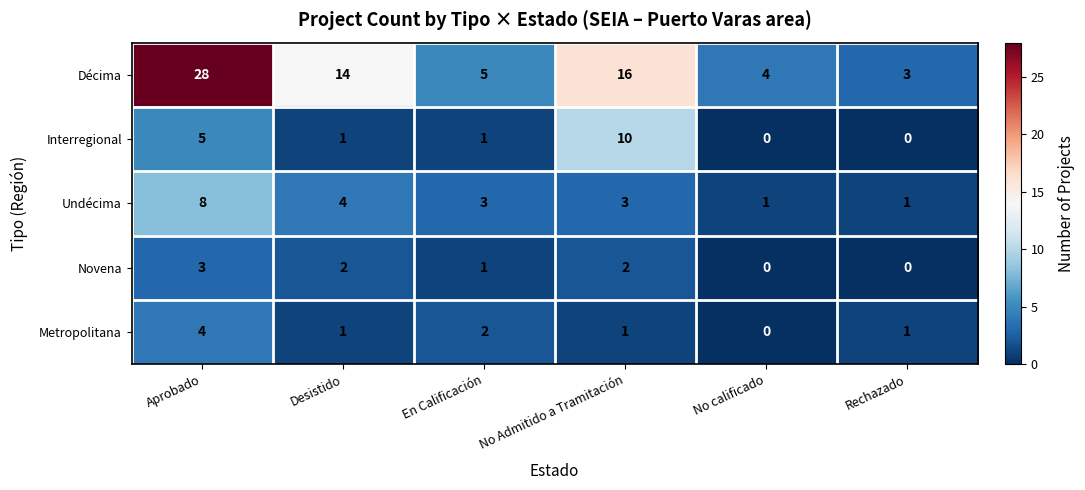

Reading left to right, what are all the values shown in this chart?

Décima: 28	14	5	16	4	3
Interregional: 5	1	1	10	0	0
Undécima: 8	4	3	3	1	1
Novena: 3	2	1	2	0	0
Metropolitana: 4	1	2	1	0	1